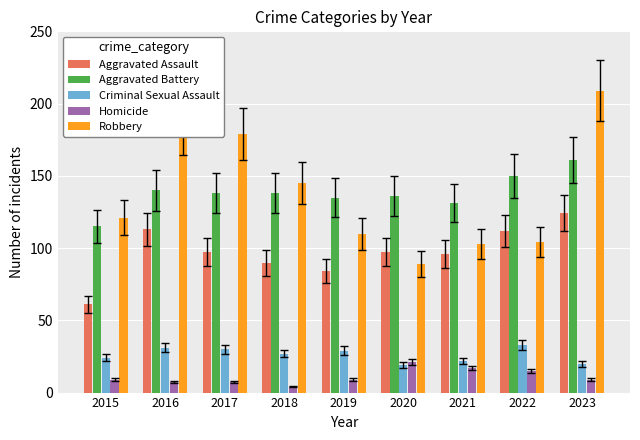

What is the value of the Aggravated Assault bar at the 5th from the left?

84